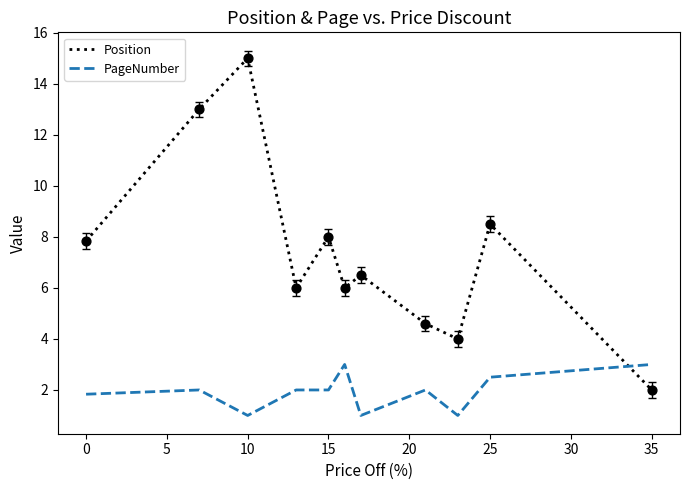

Which series has the largest total across all categories?

Position